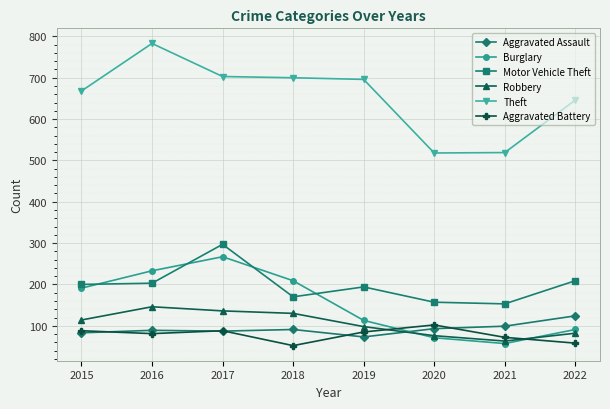

At which category is the sum across all series the highest?

2017